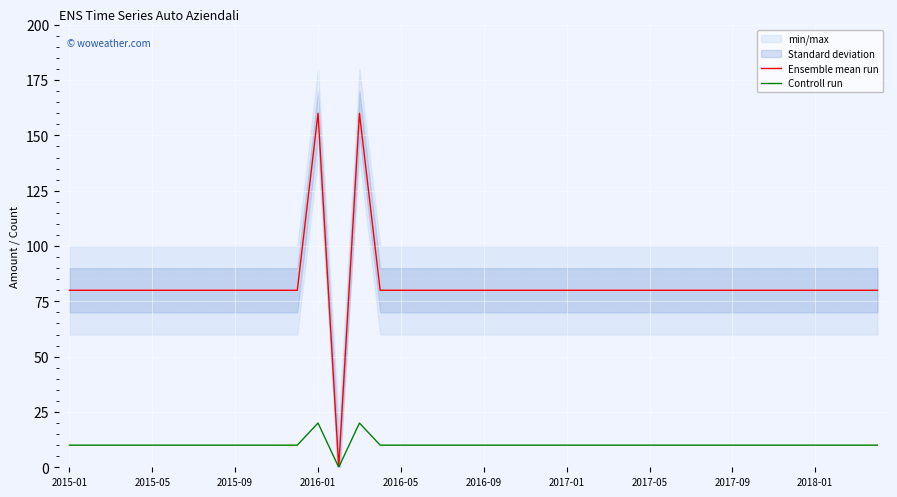

How many values in the Ensemble mean run series are below 80?

1